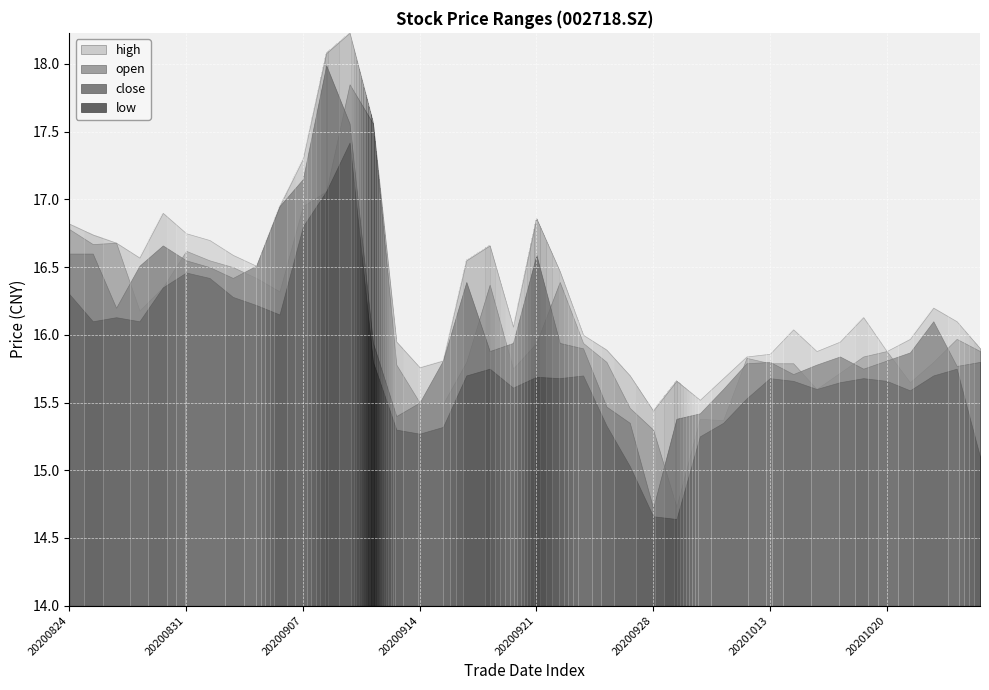

What is the value of the close point at the 14th from the left?

15.9